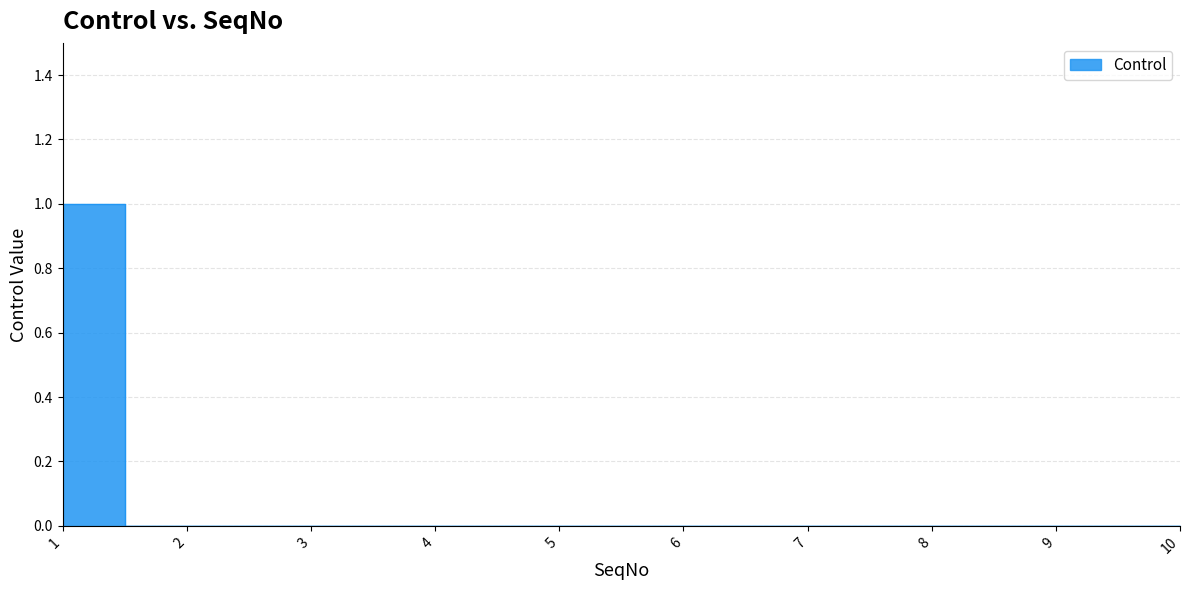

Does the chart display data point markers on the line(s)?

No